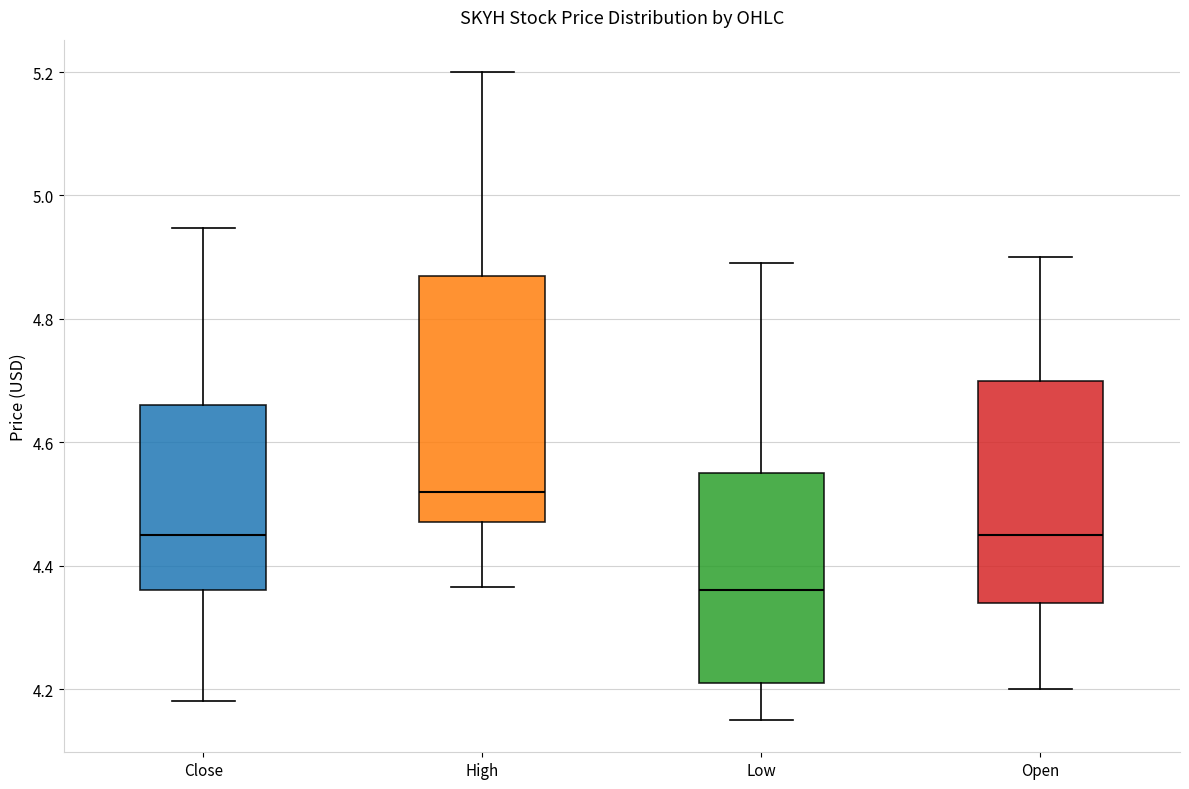

Where is the upper edge of the box for Low on the y-axis? The values are not printed on the chart, so give them approximately, as read against the axis.

4.56